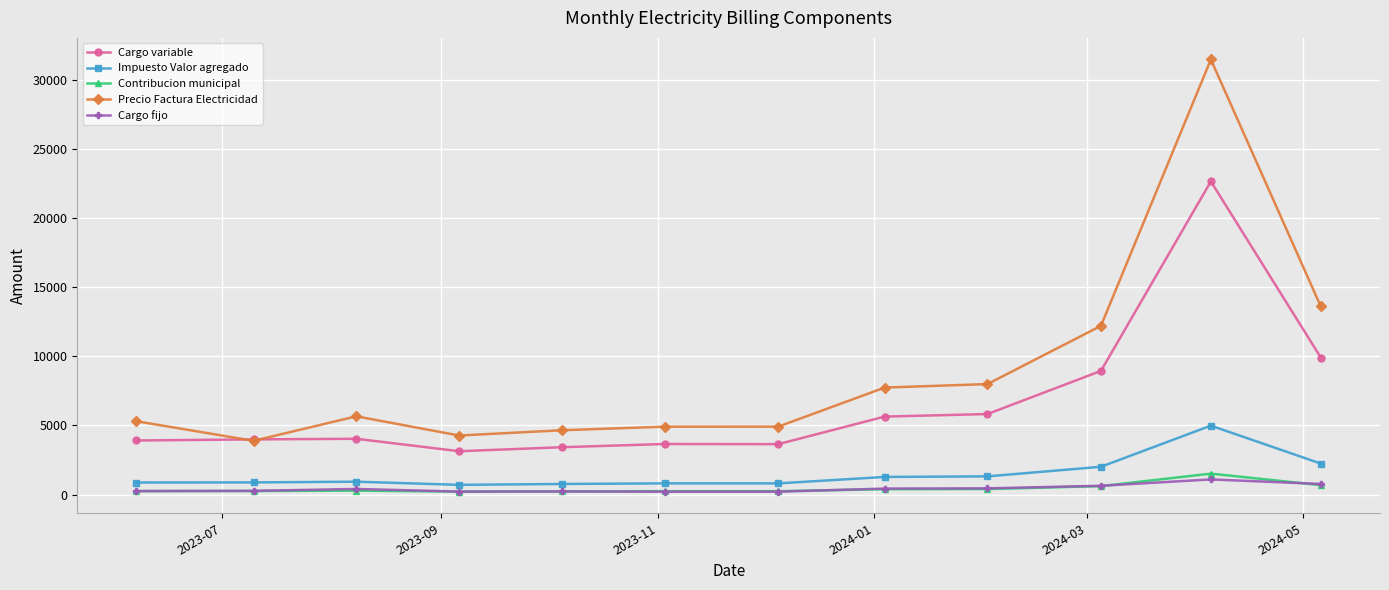

Does the chart have visible grid lines?

Yes